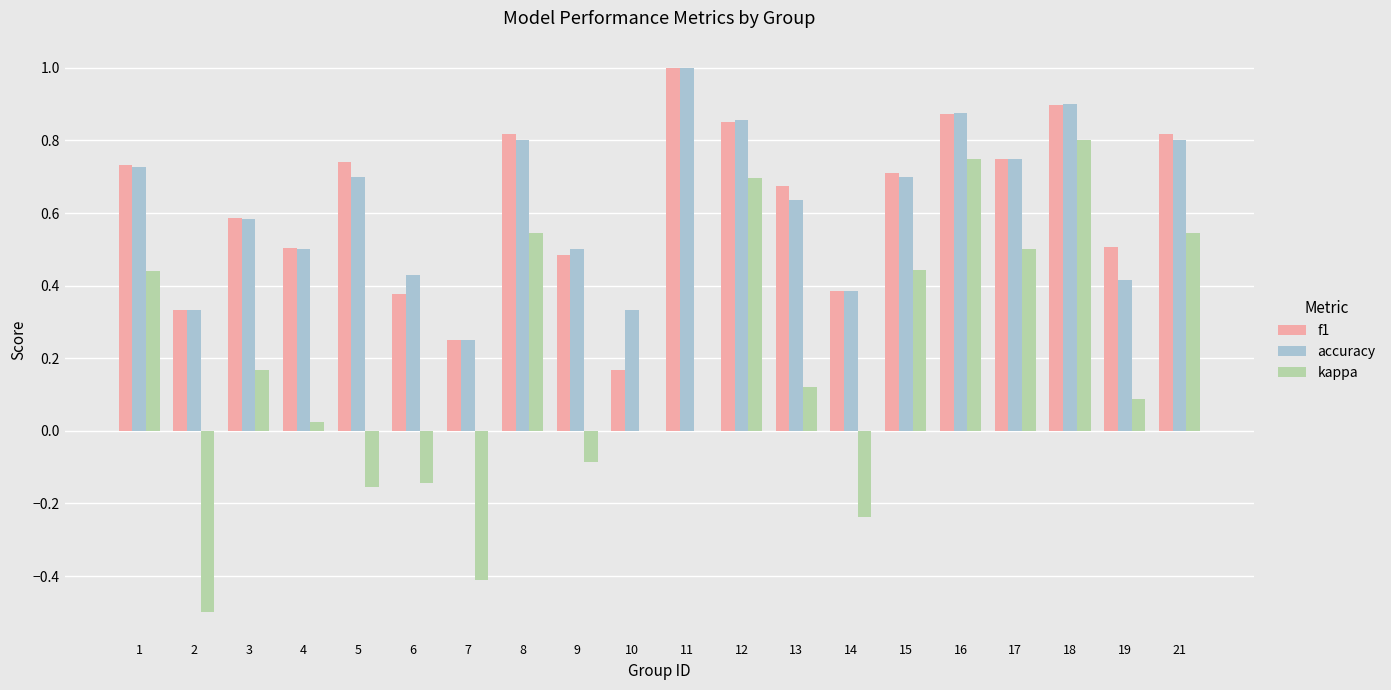

True or false: accuracy has a value of 1.2 at 12.

False